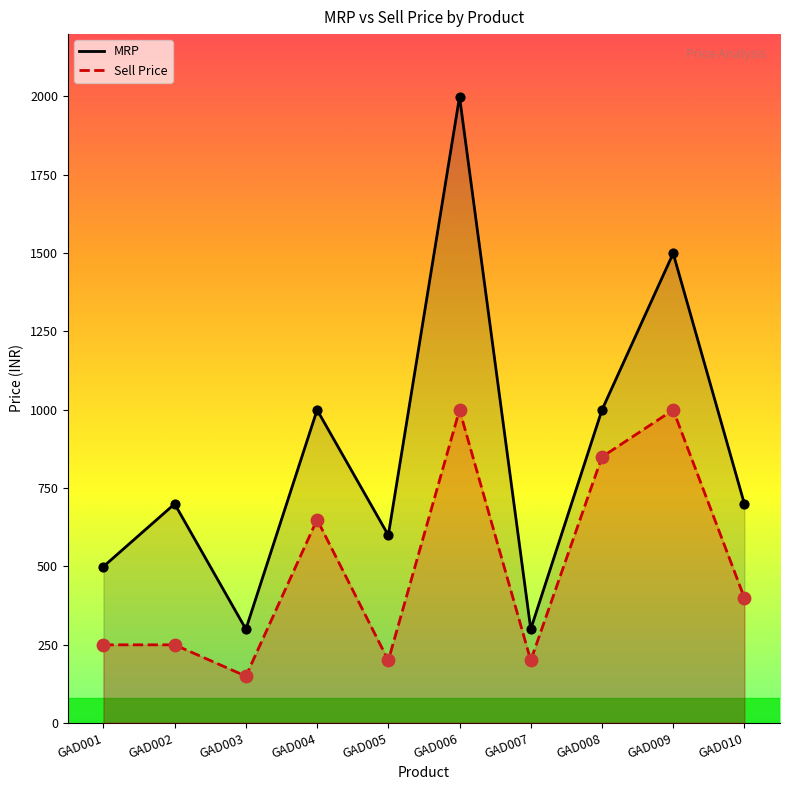

What is the total value across all series at GAD010?

1098